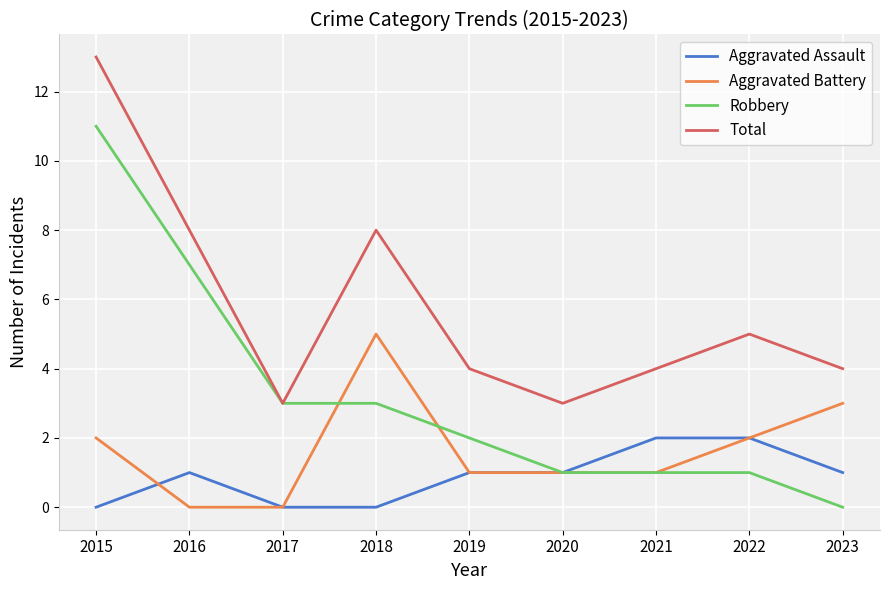

Count the number of categories in the chart.

9